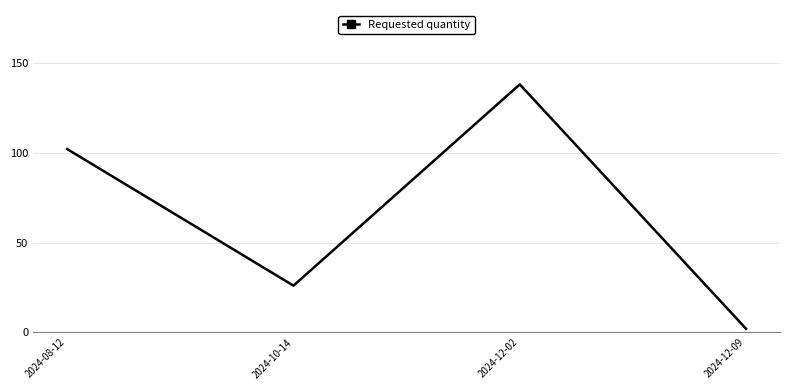

At which category does the data reach its first local peak?

2024-12-02